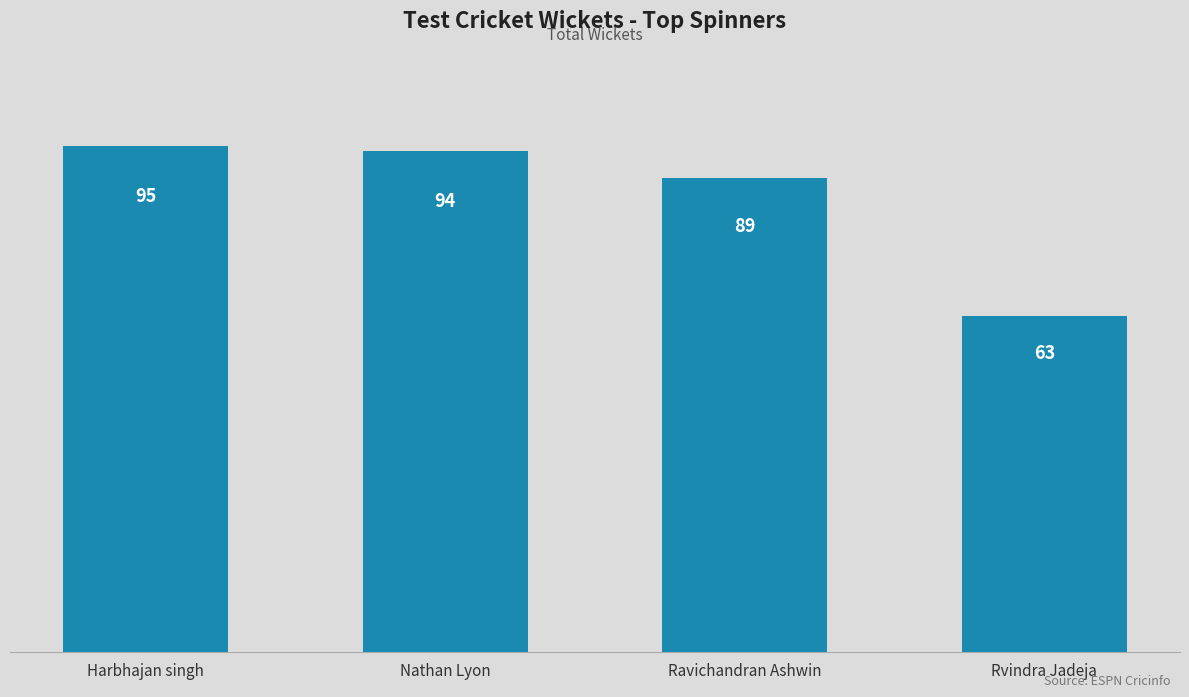

Is it true that the value at Harbhajan singh is 61?

False